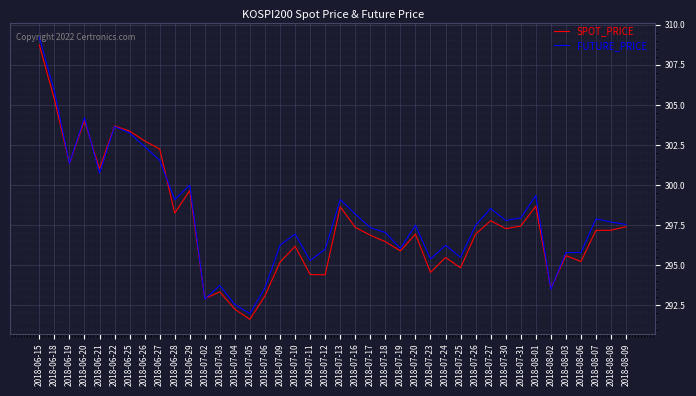

What are all the series names shown in the legend?

SPOT_PRICE, FUTURE_PRICE